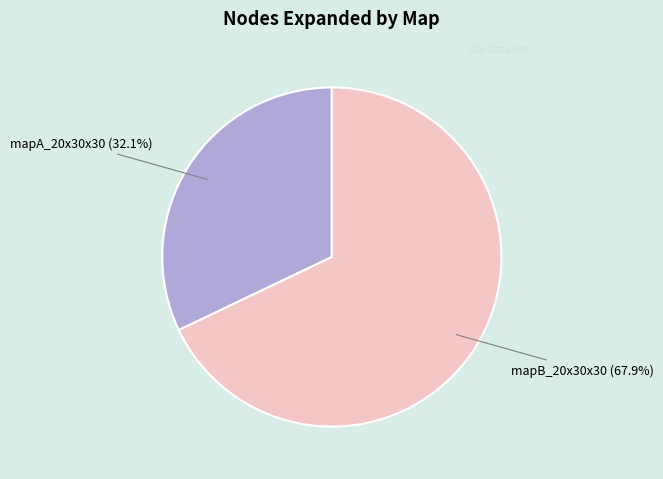

To the nearest percent, what is the average slice percentage?

50%